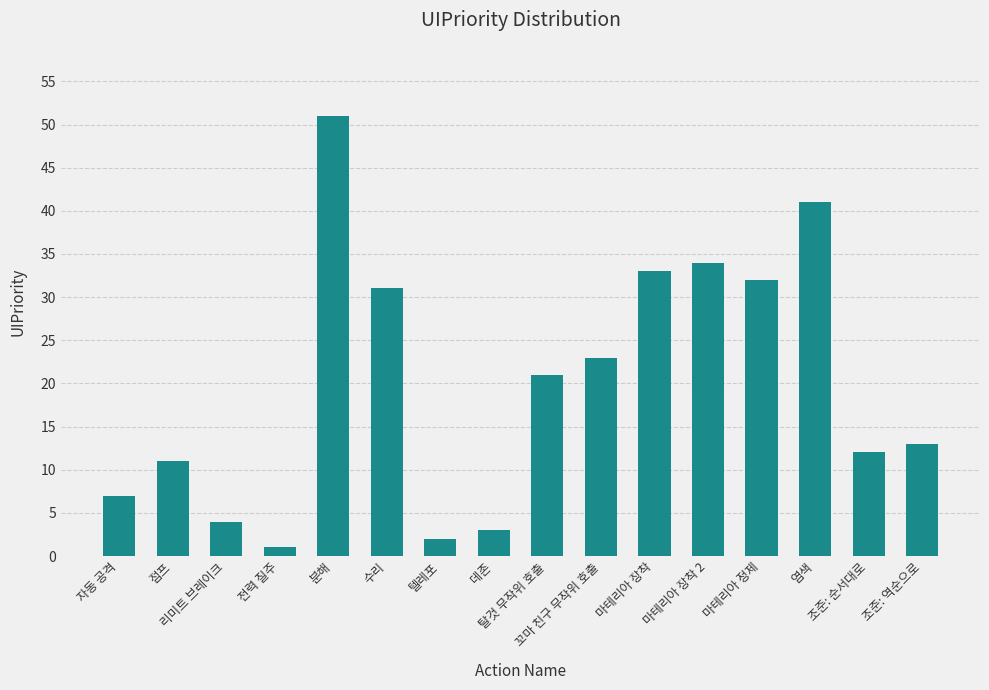

True or false: the data shows 34 at 마테리아 장착 2.

True